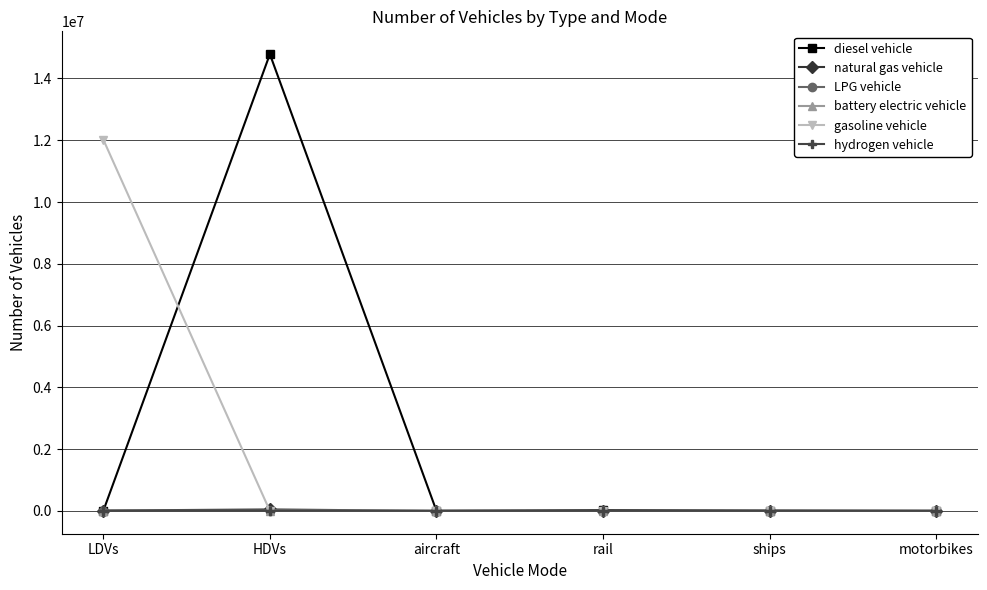

At which category is the sum across all series the highest?

HDVs